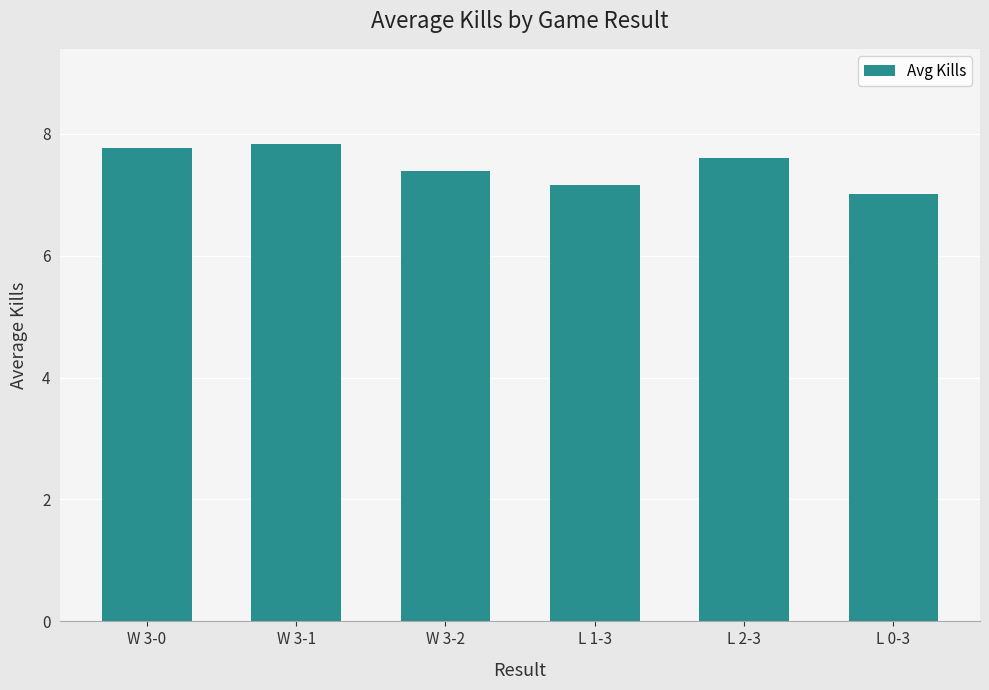

Approximately how many times larger is the value at W 3-0 compared to L 2-3?

1.0